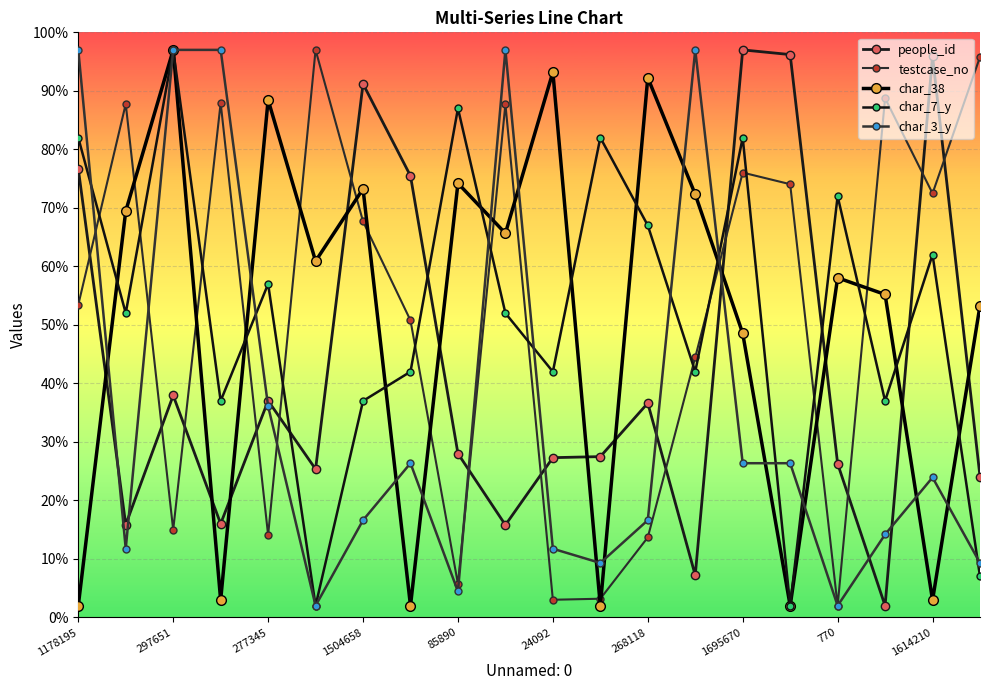

What is the value of the people_id point at the 17th from the left?

26.3